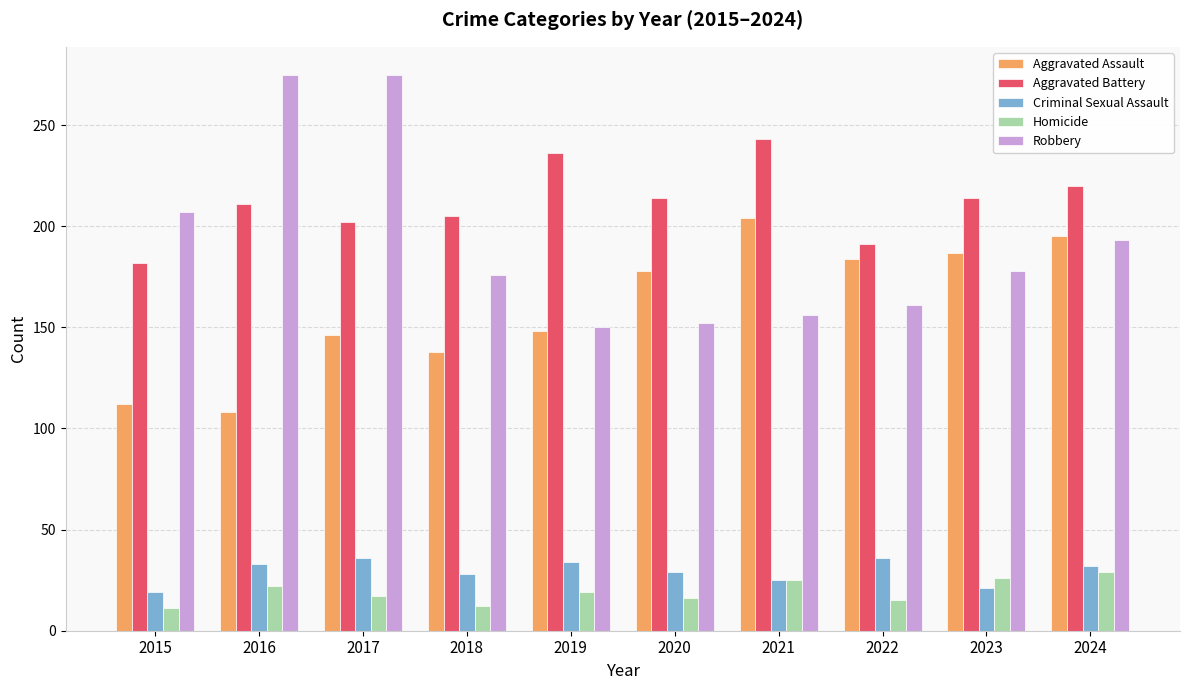

Which series has the largest range (max minus min)?

Robbery